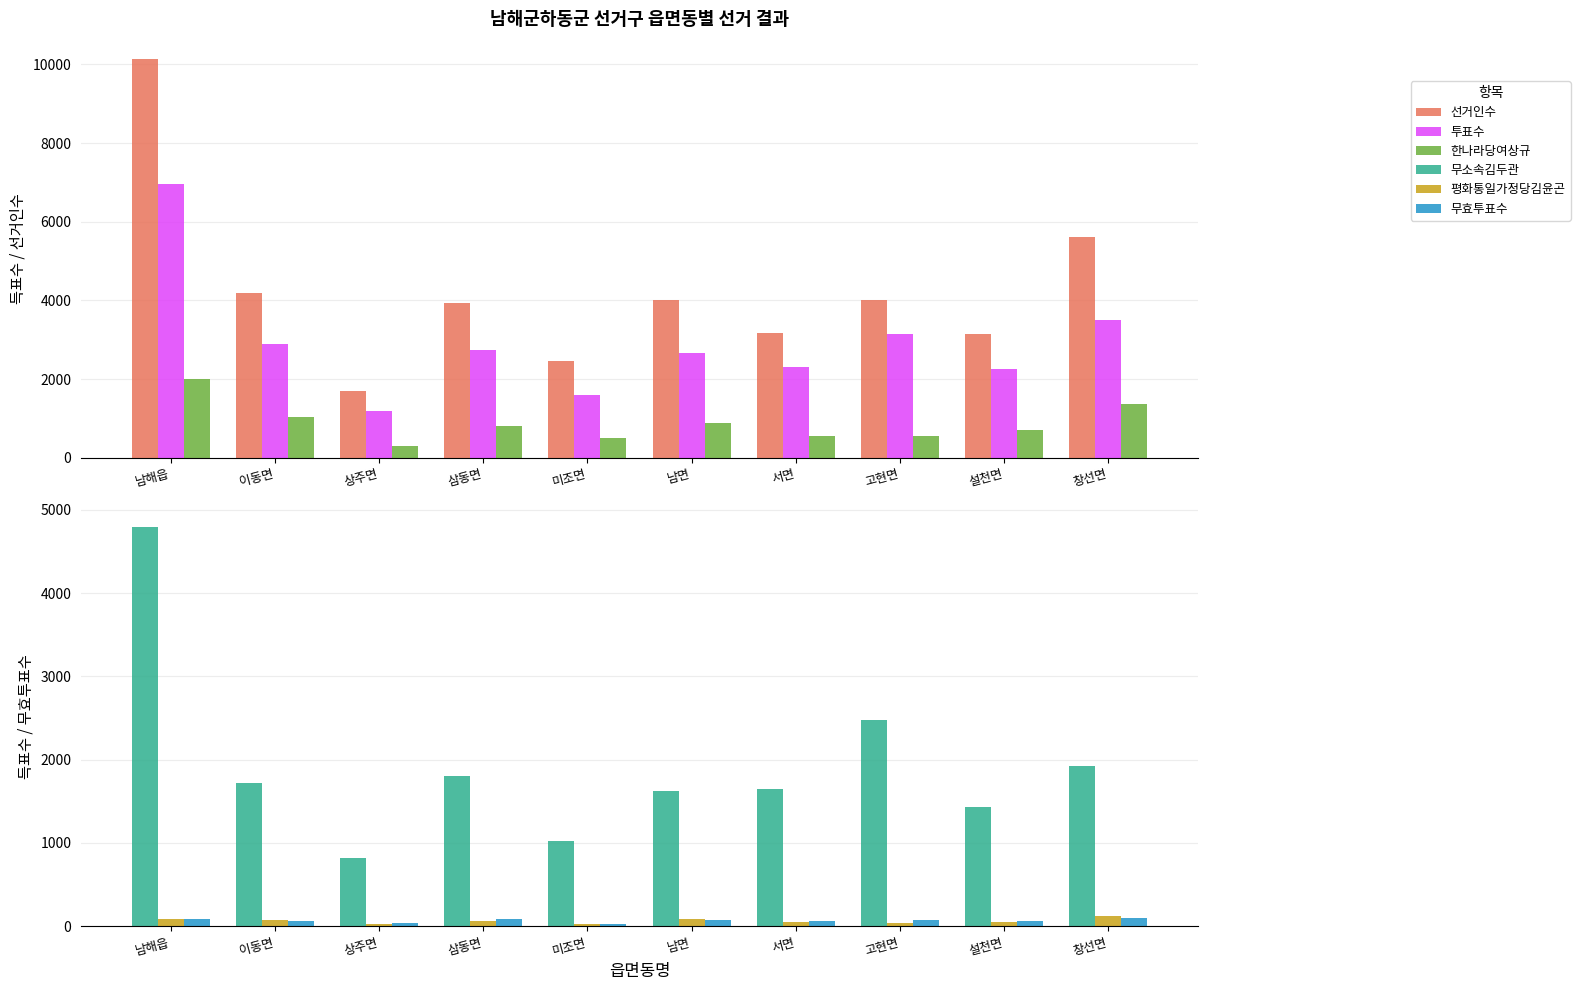

Reading left to right, extract all data points from this chart.

선거인수: 10143	4178	1706	3923	2452	4007	3181	4013	3156	5617
투표수: 6971	2886	1182	2746	1586	2660	2302	3147	2252	3507
한나라당여상규: 2006	1036	301	800	502	881	546	558	701	1364
무소속김두관: 4791	1720	817	1806	1029	1627	1646	2471	1435	1921
평화통일가정당김윤곤: 91	69	26	59	29	81	49	44	54	119
무효투표수: 83	61	38	81	26	71	61	74	62	103